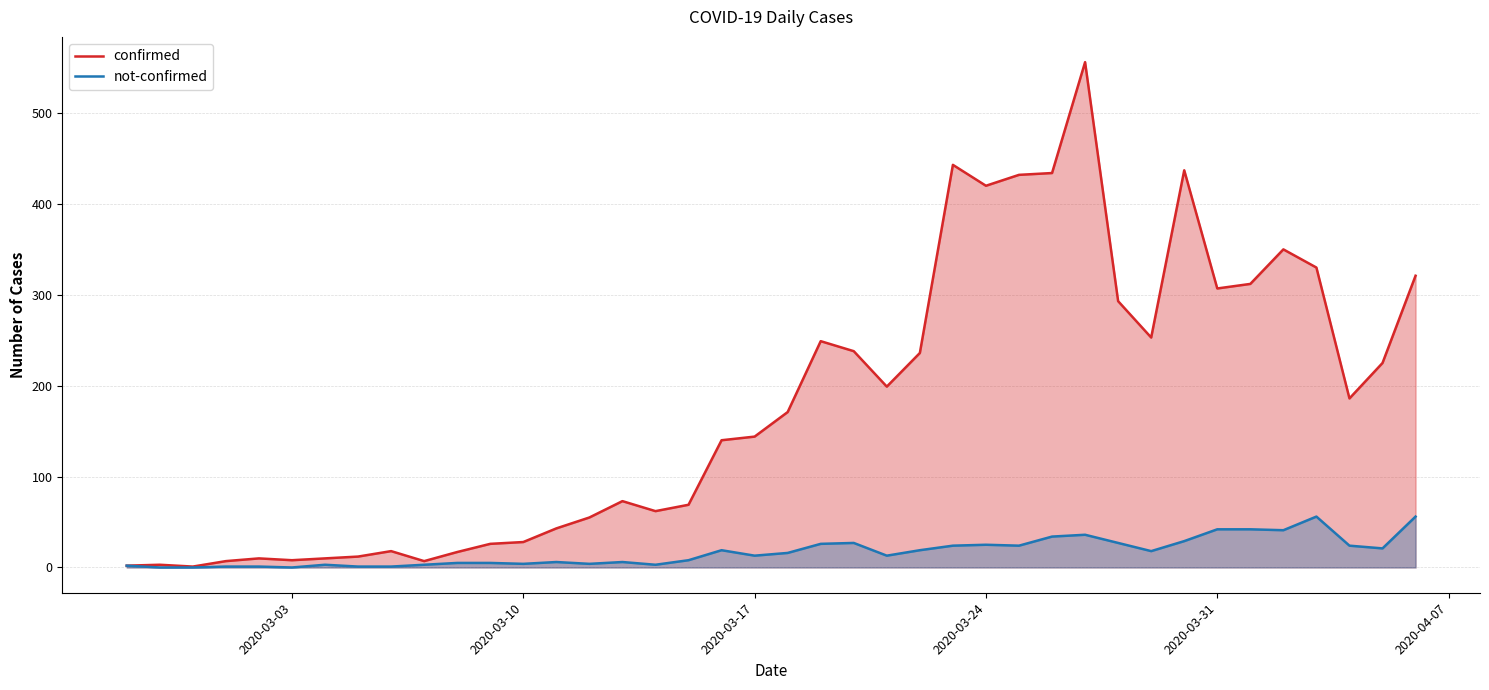

List the series in order of their overall mean, highest first.

confirmed, not-confirmed